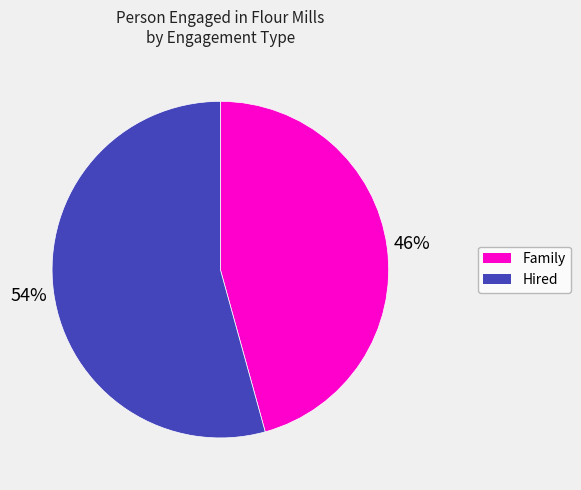

To the nearest percent, what portion does Family represent?

46%